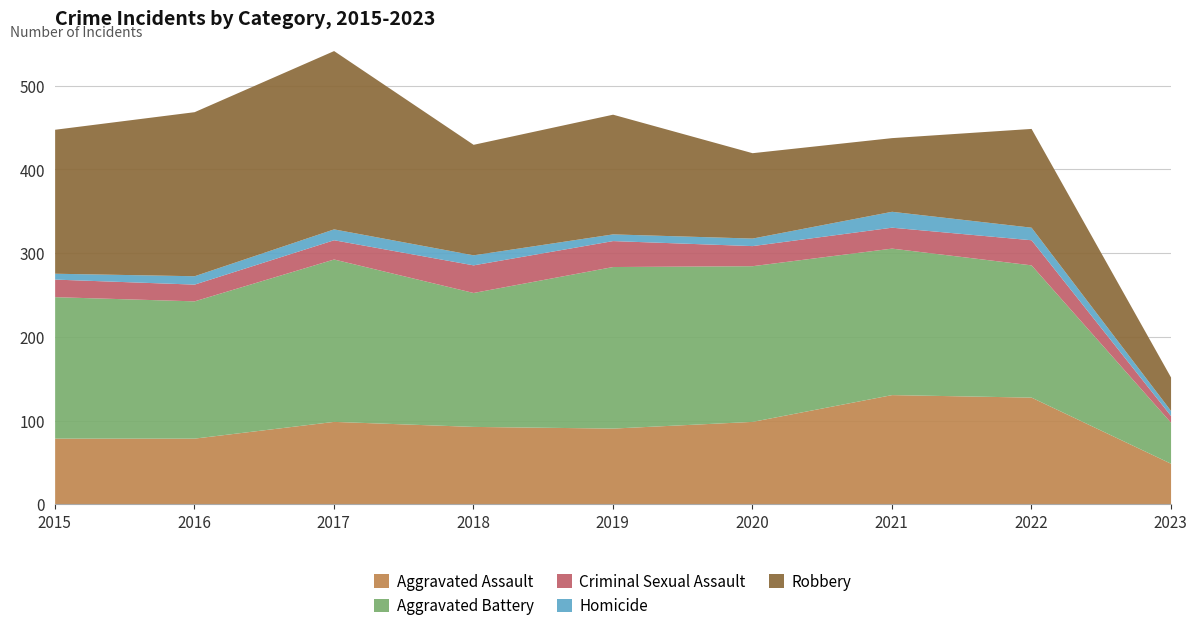

How many interior local valleys does the Criminal Sexual Assault series have?

2